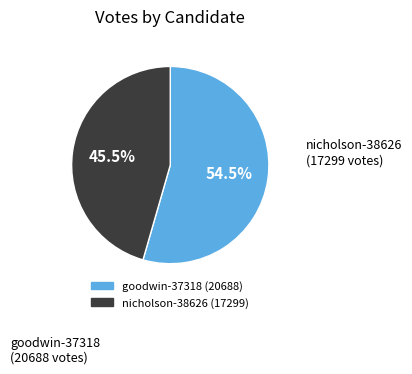

Rank the categories by value from highest to lowest.

goodwin-37318, nicholson-38626